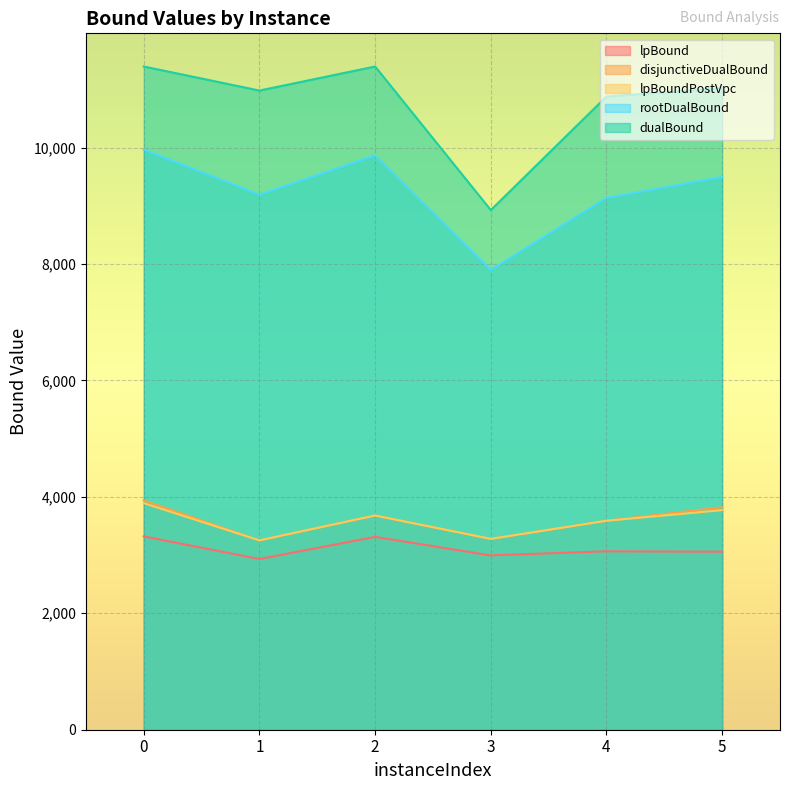

Is the value of rootDualBound at 1 greater than the value of dualBound at 2?

No